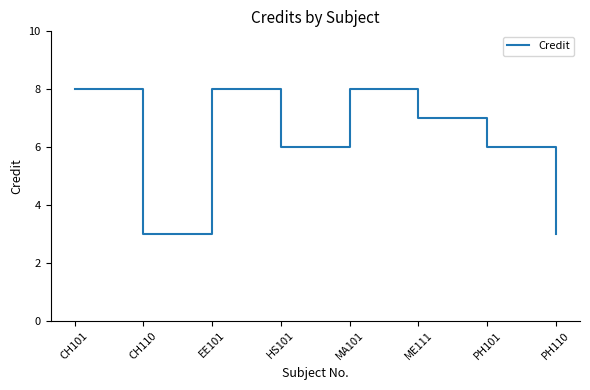

True or false: the data shows 3 at CH110.

True